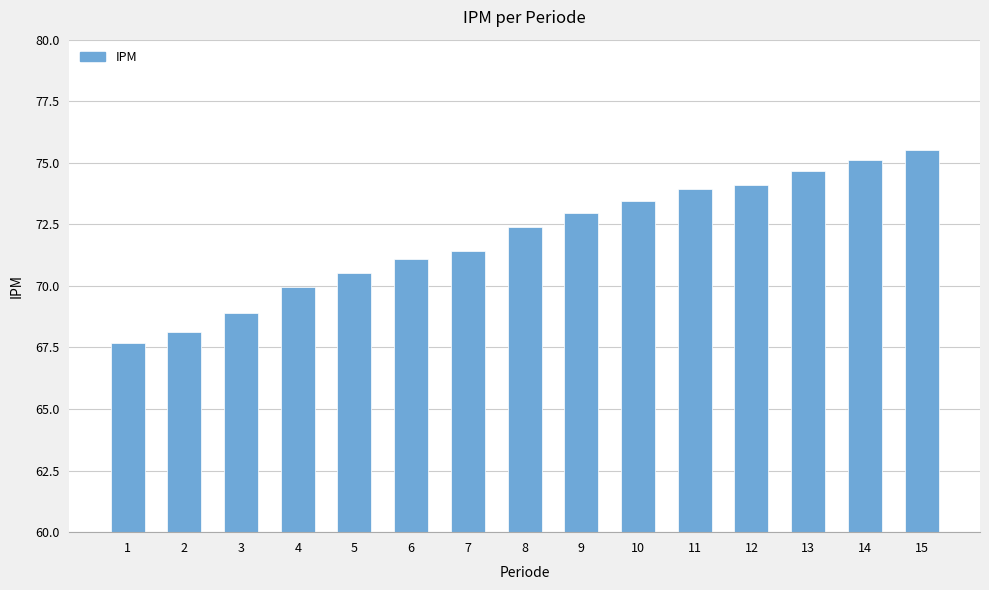

What is the difference between the maximum and minimum values?

7.9